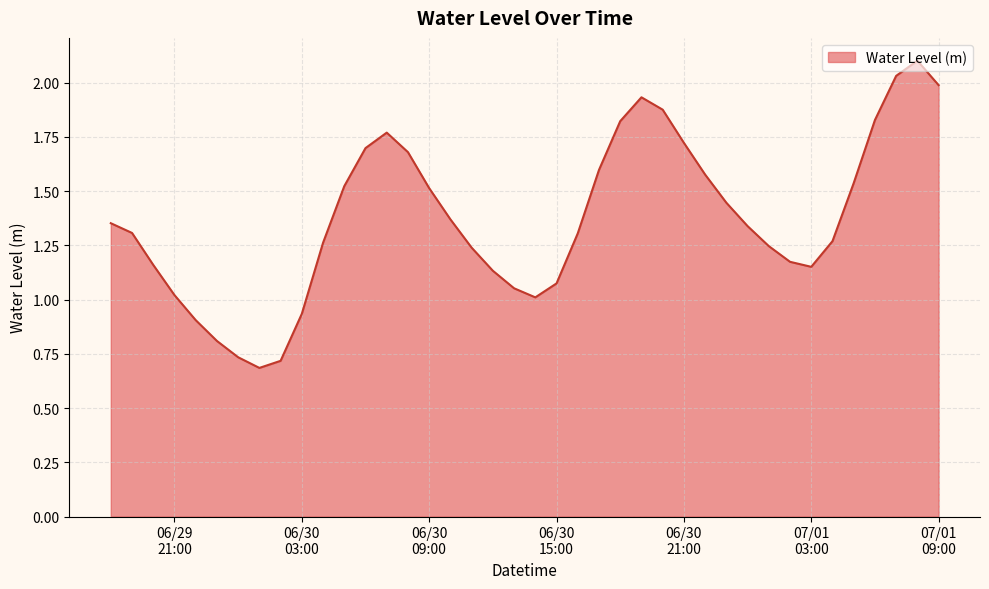

What is the greatest value displayed?

2.1